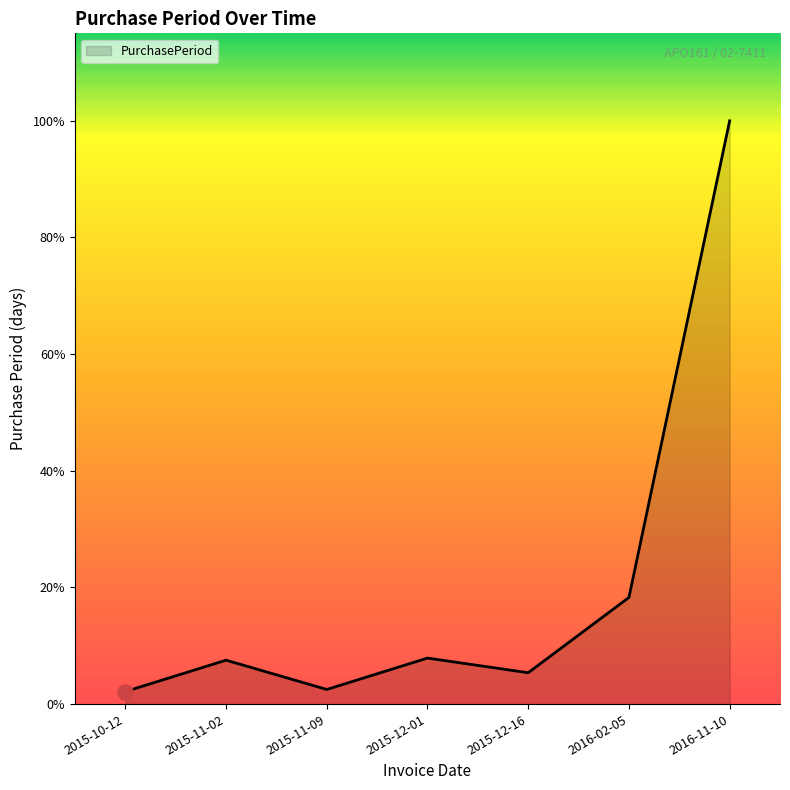

What is the ratio of the value at 2015-11-02 to the value at 2015-12-16?

1.4